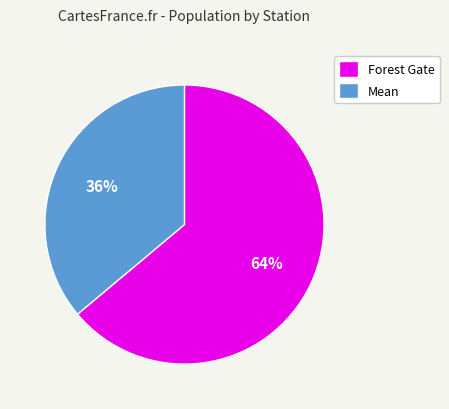

Between Mean and Forest Gate, which is larger?

Forest Gate